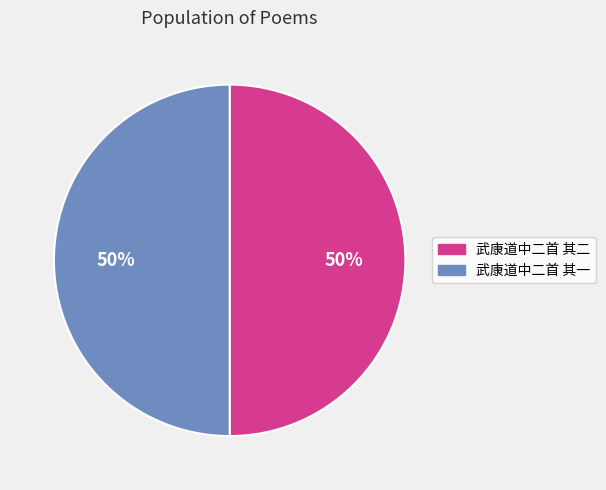

How many slices are in this pie chart?

2